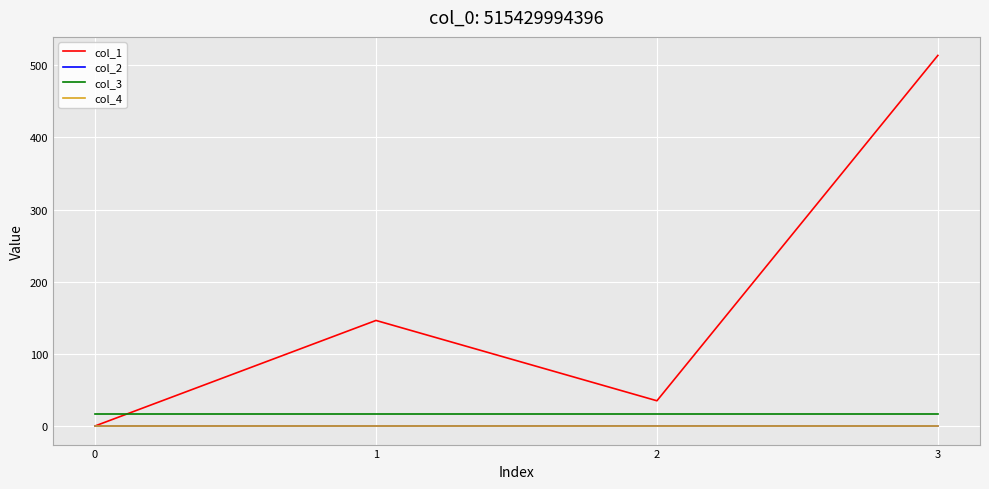

What is the maximum value shown in the chart?

513.8